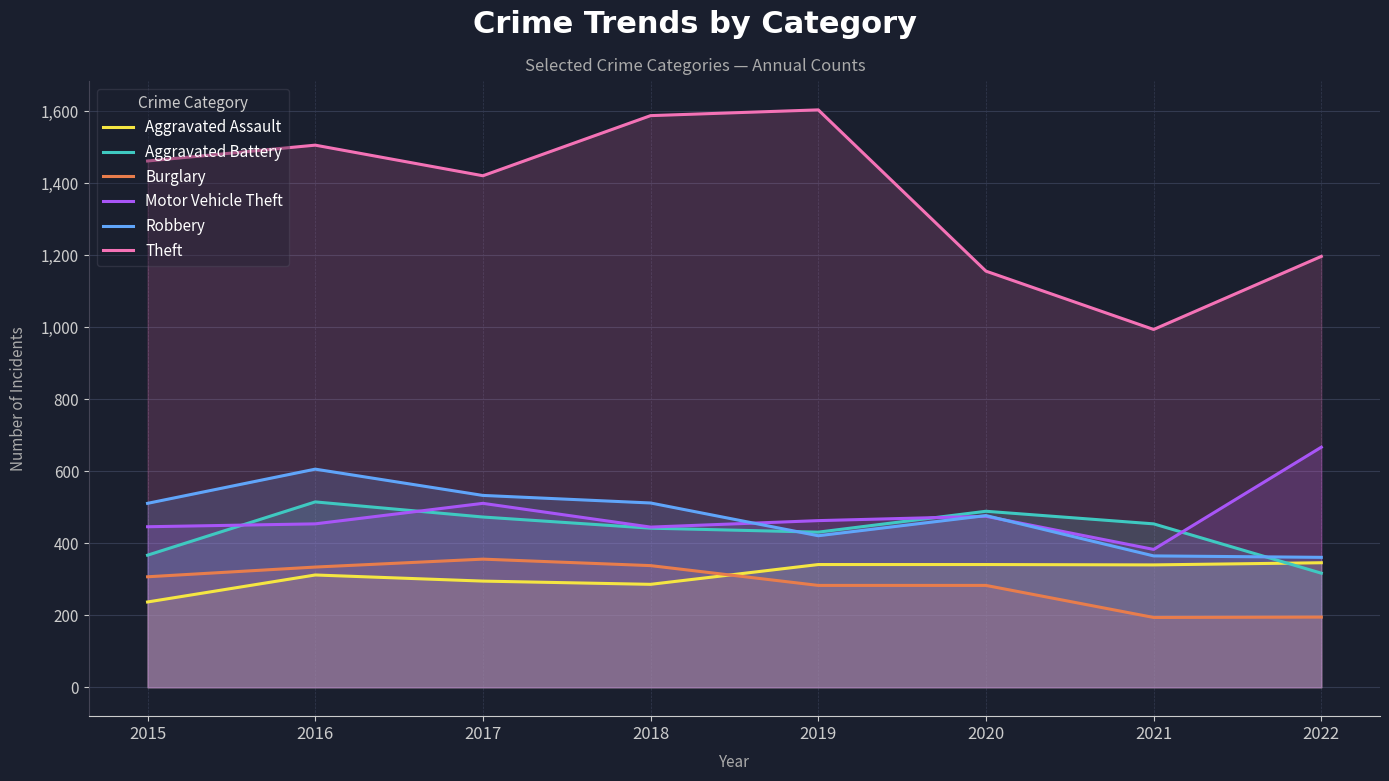

True or false: Theft and Burglary intersect in this chart.

False